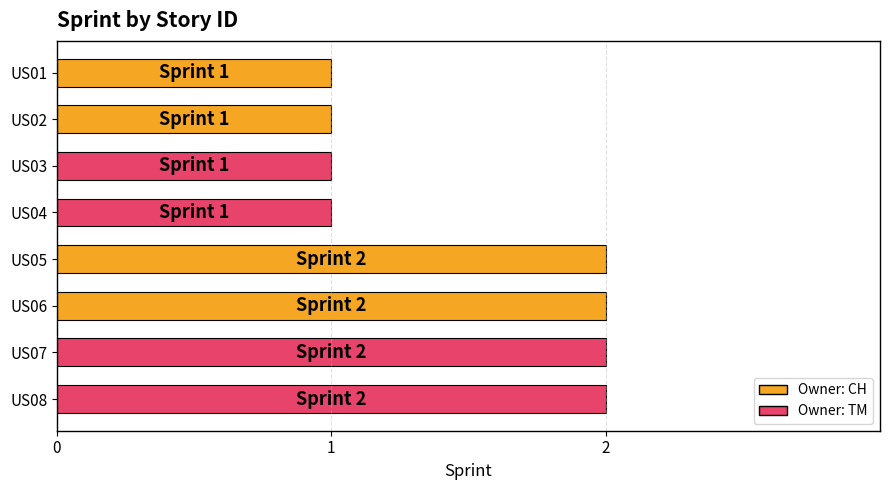

What is the value of the 8th bar from the top?

2